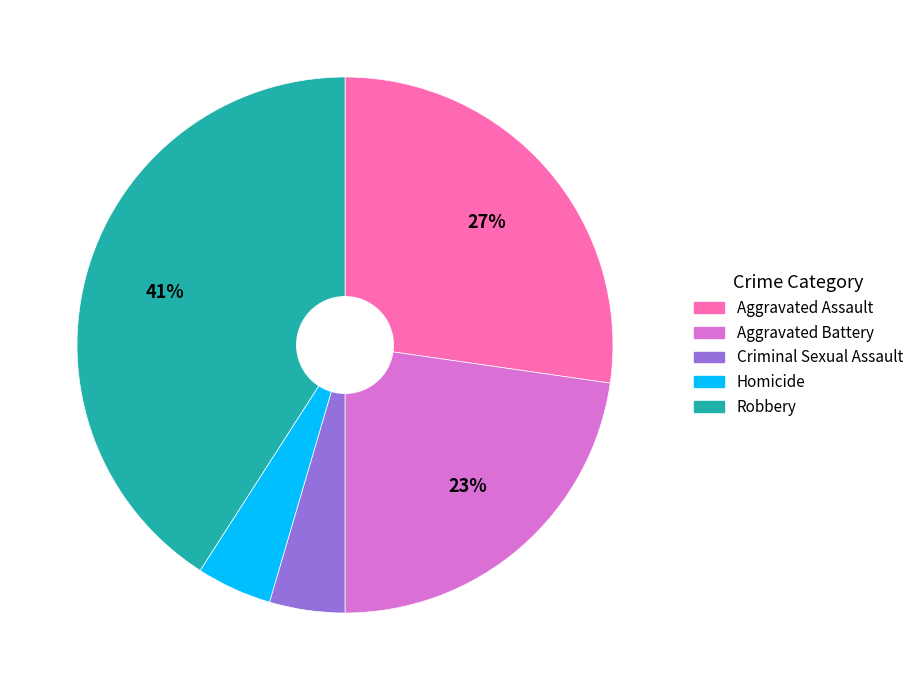

Is the sum of Aggravated Battery and Criminal Sexual Assault greater than half?

No